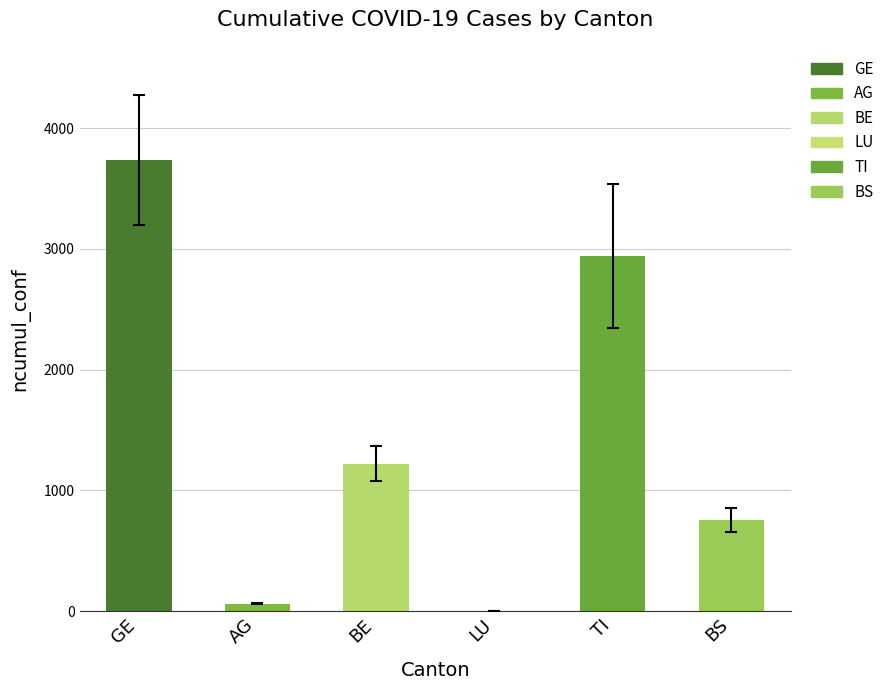

What is the sum of all ncumul_conf_TI values?

23121